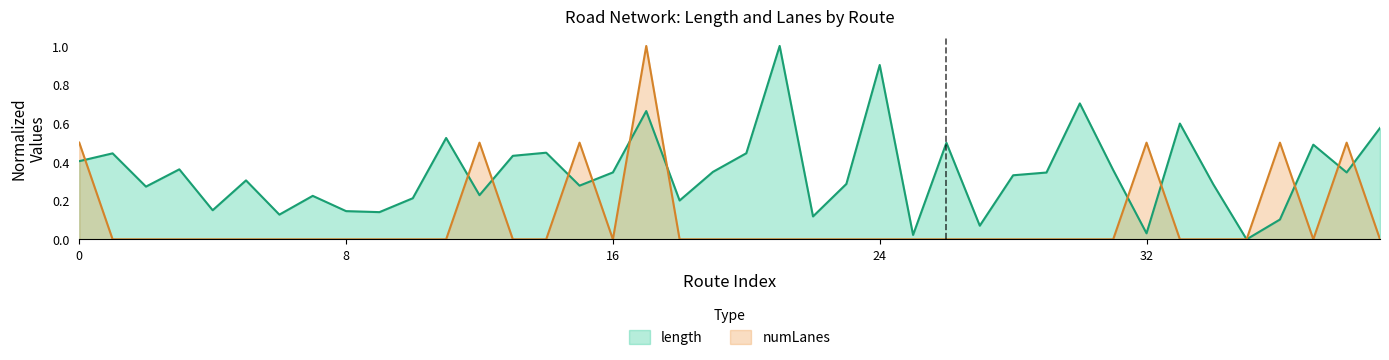

Which series ends up on top after the final intersection of length and numLanes?

length